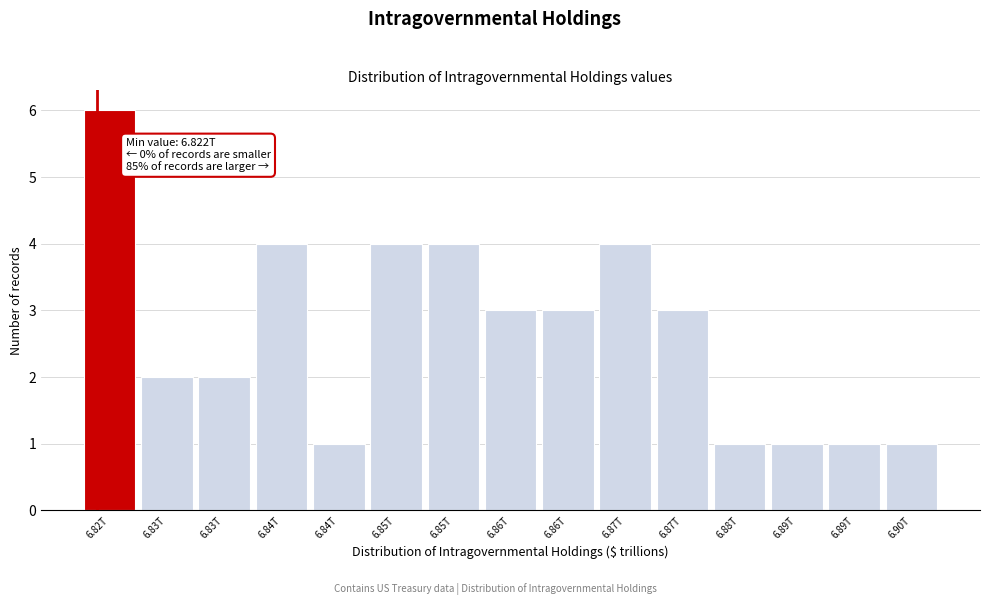

How many categories are shown in the chart?

15